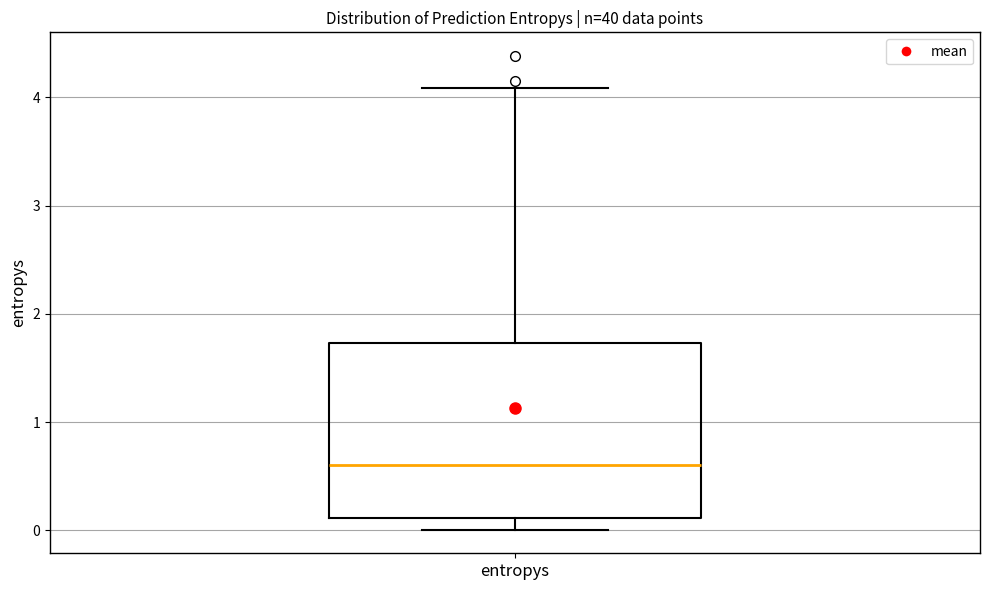

Transcribe this box plot: give where the median line is, the range the box spans, and where the two whiskers end, as read against the y-axis. The values are not printed on the chart, so give them approximately, as read against the axis.

median 0.6, box 0.1 to 1.7, whiskers 0.0 to 4.1